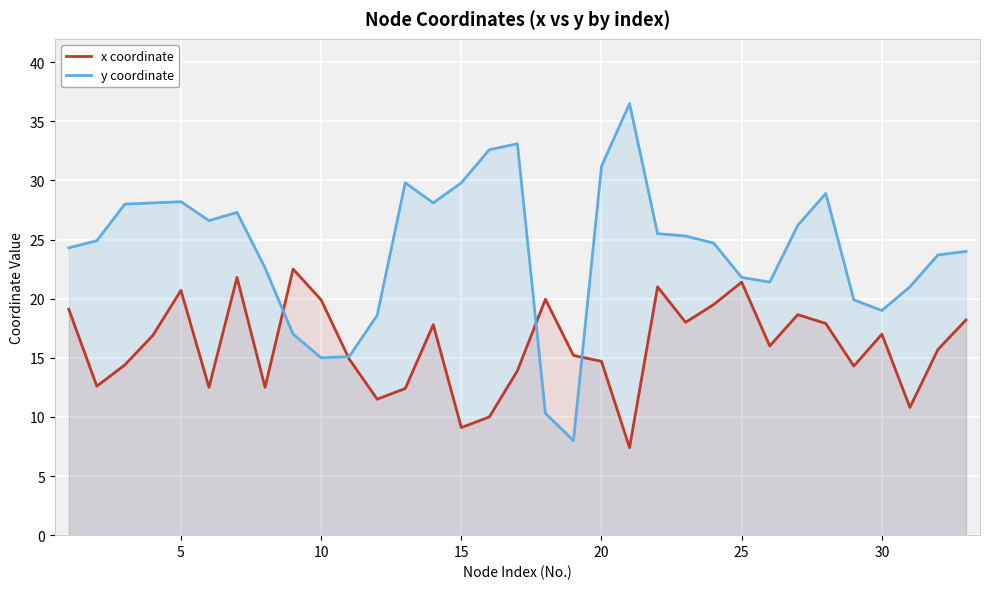

How many lines are shown in the chart?

2